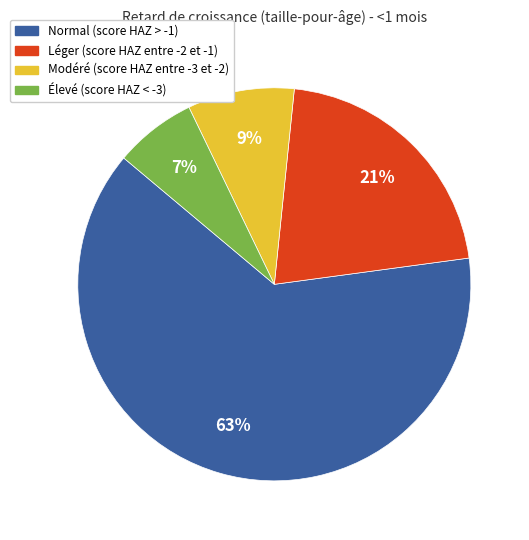

Combined, do Léger (score HAZ entre -2 et -1) and Normal (score HAZ > -1) account for over 50%?

Yes